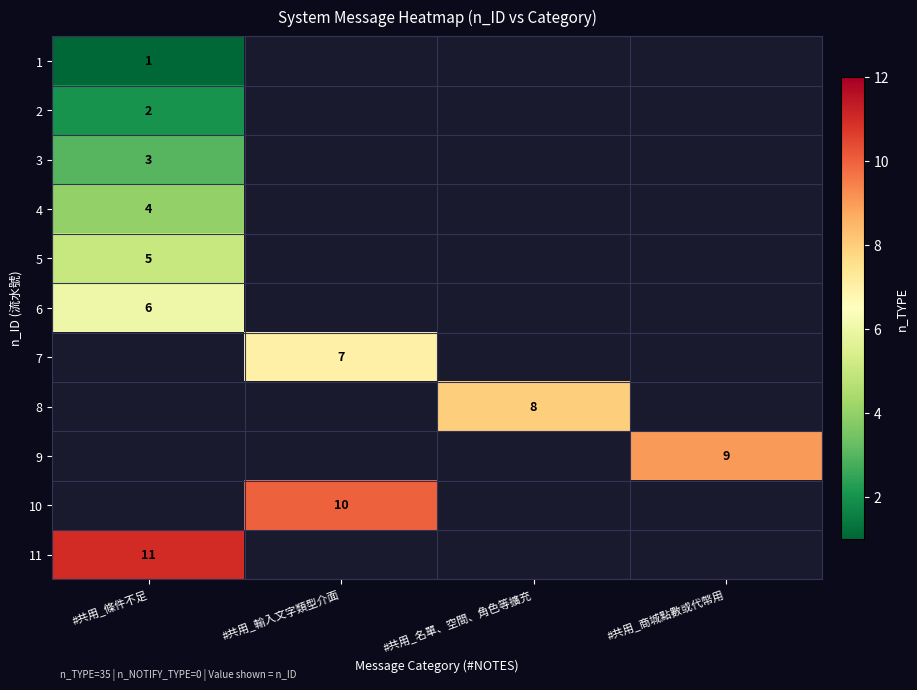

Where is 4 nearest to the value 4?

#共用_條件不足